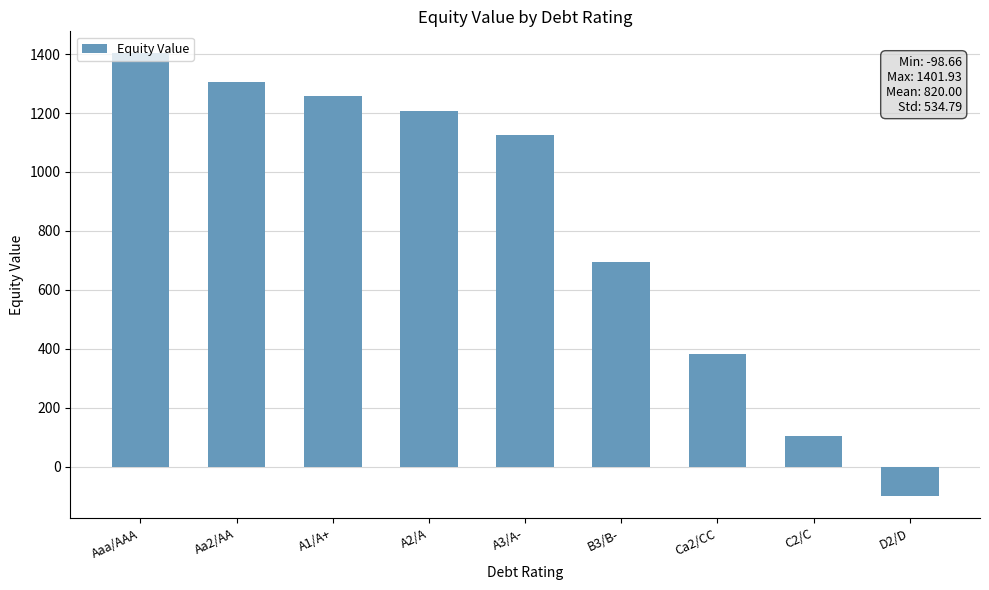

How many categories are shown in the chart?

9